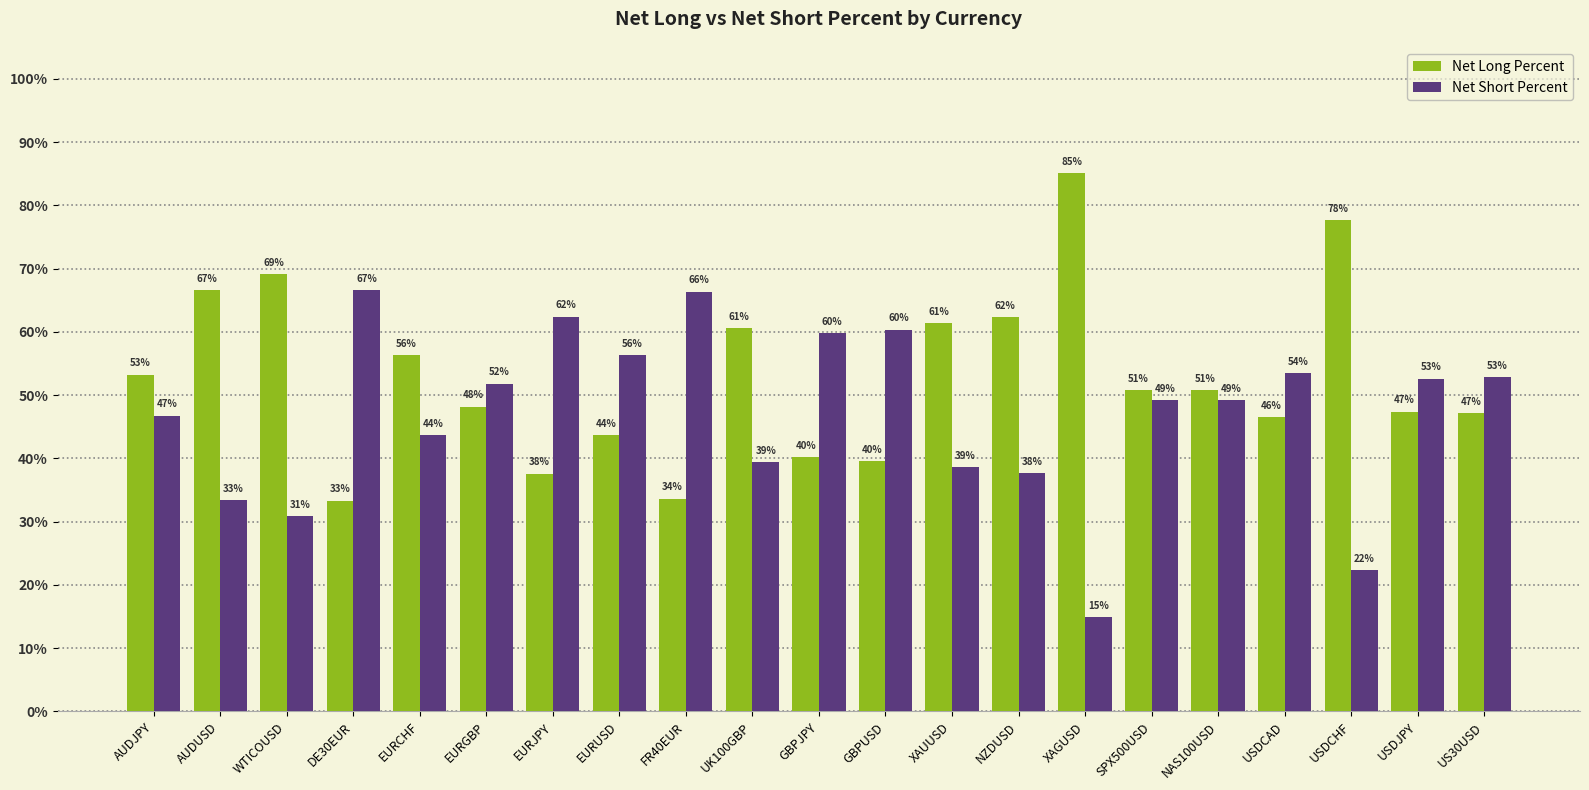

Between EURJPY and XAUUSD, which series saw the biggest shift?

Net Long Percent